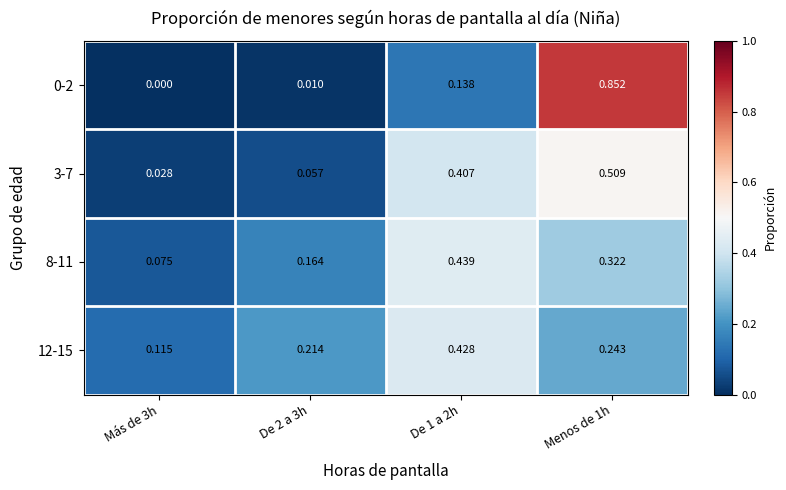

Reading left to right, list all the values displayed in this chart.

0-2: Más de 3h=0.0	De 2 a 3h=0.0	De 1 a 2h=0.1	Menos de 1h=0.9
3-7: Más de 3h=0.0	De 2 a 3h=0.1	De 1 a 2h=0.4	Menos de 1h=0.5
8-11: Más de 3h=0.1	De 2 a 3h=0.2	De 1 a 2h=0.4	Menos de 1h=0.3
12-15: Más de 3h=0.1	De 2 a 3h=0.2	De 1 a 2h=0.4	Menos de 1h=0.2